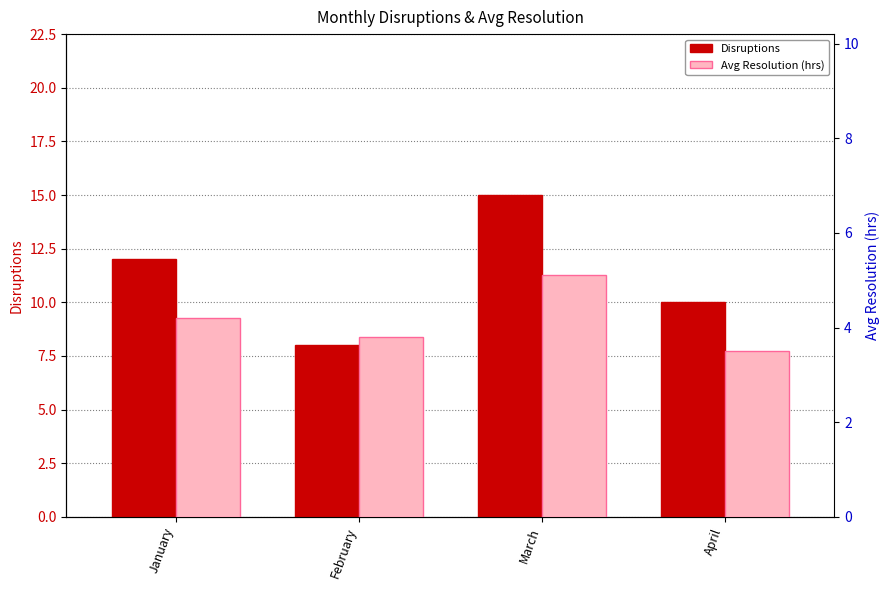

The Disruptions series shows 15.0 at March. True or false?

True